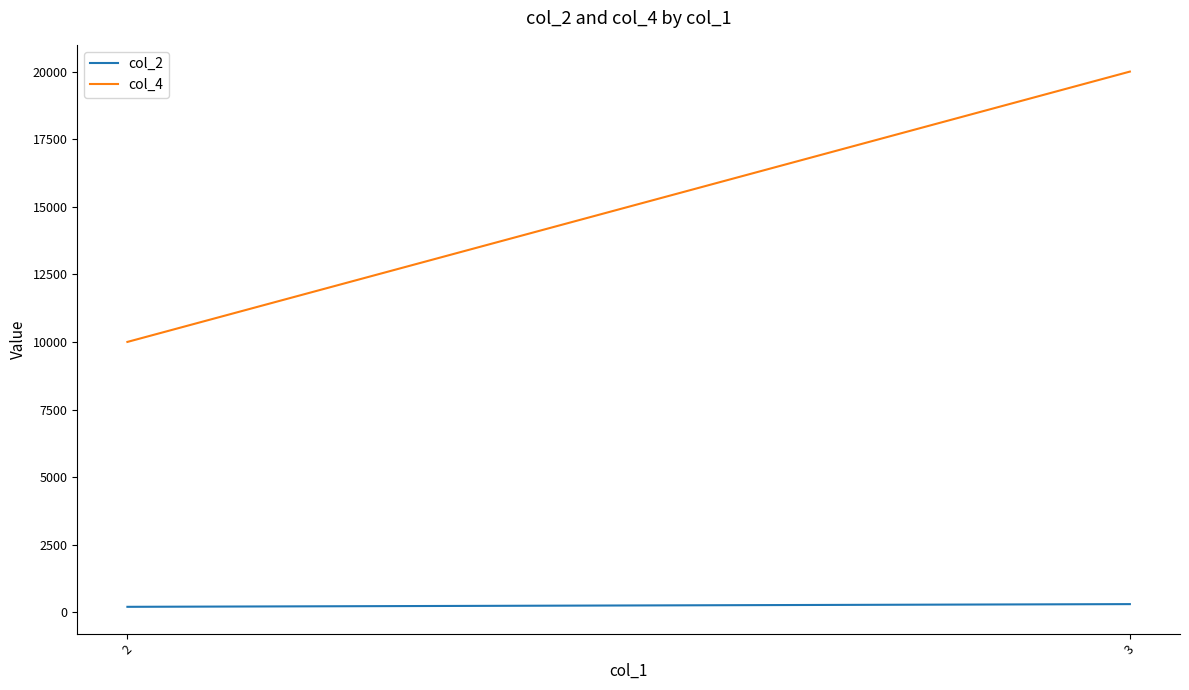

Rank the series by their average value, from highest to lowest.

col_4, col_2